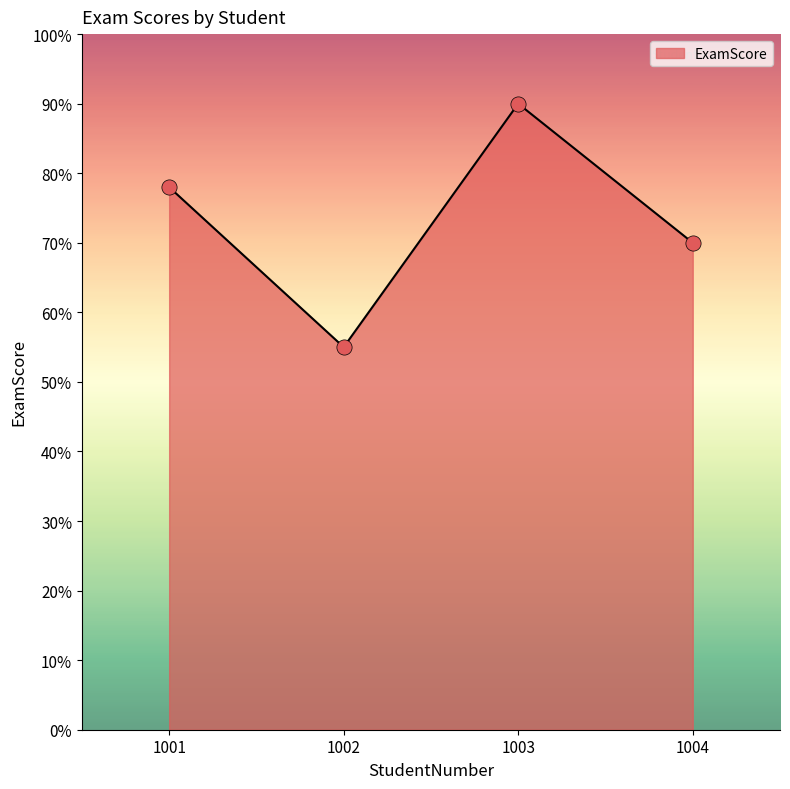

What is the ratio of the value at 1002 to the value at 1001?

0.7